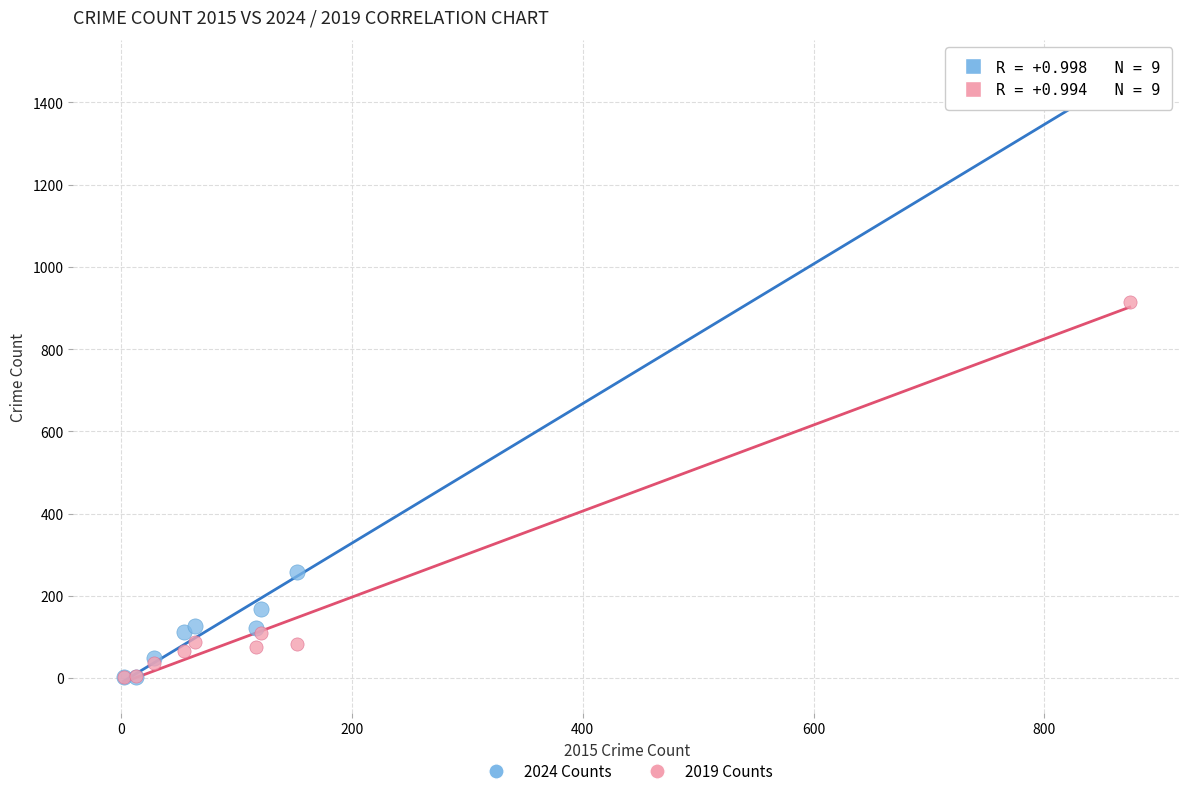

Across all series, what Y value is closest to 740?

914